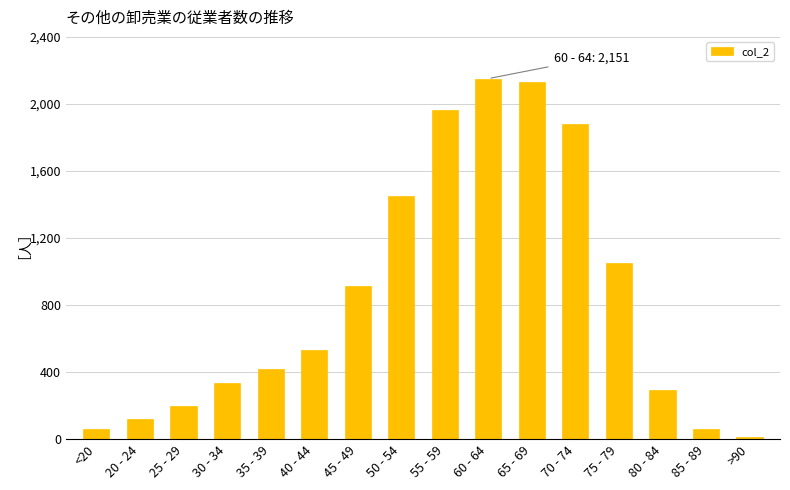

Does the chart contain stacked bars?

No